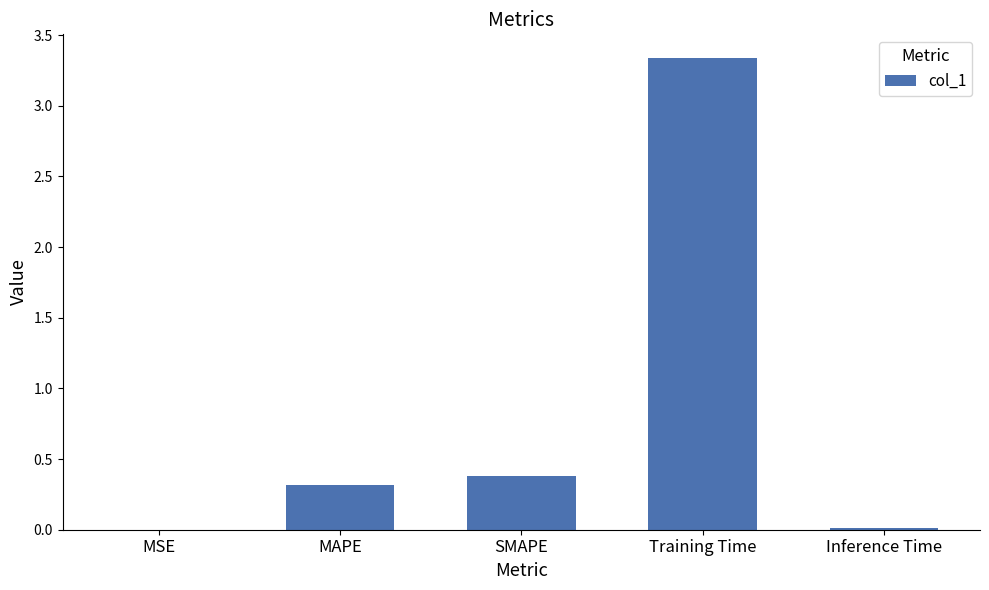

Which label corresponds to the largest value in the chart?

Training Time